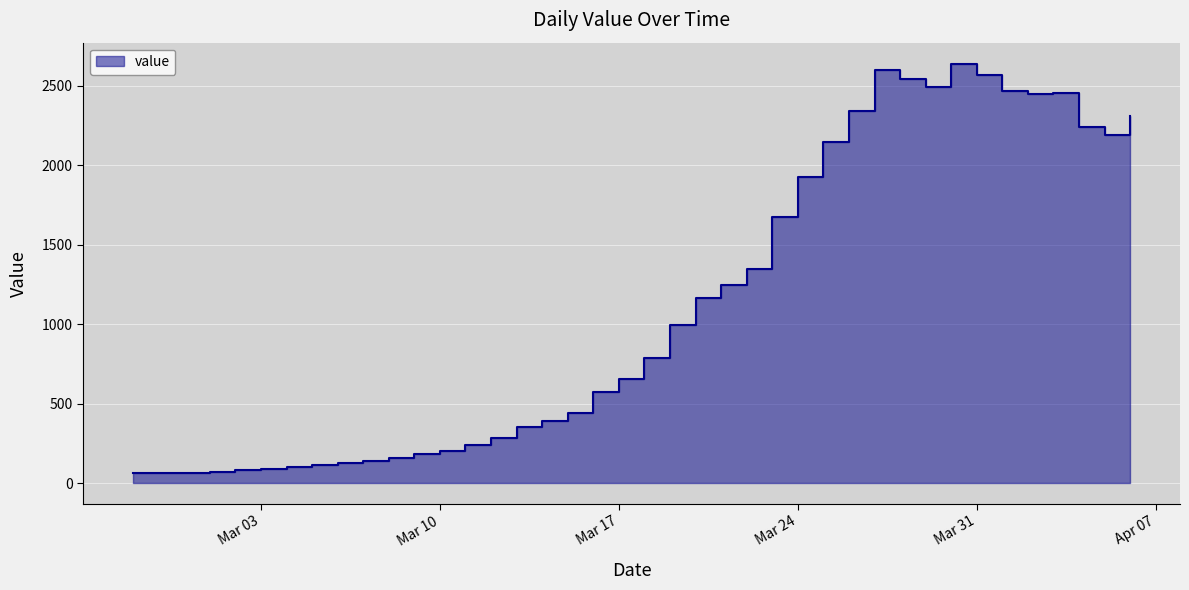

What is the label of the 11th point from the right?

2020-03-27